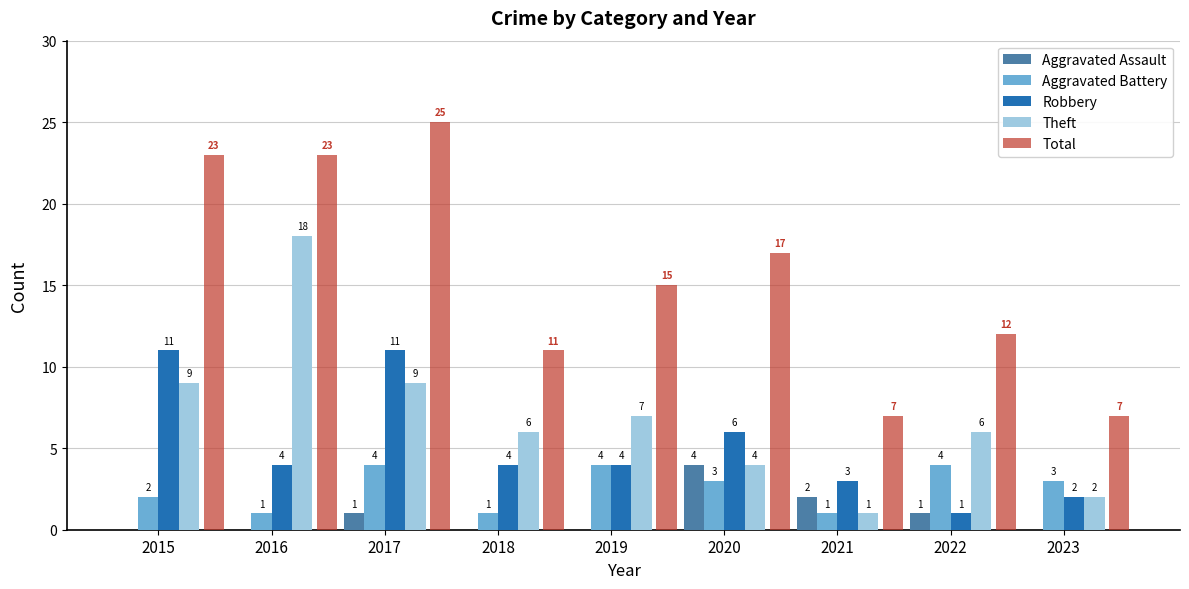

Which series has the largest total across all categories?

Total